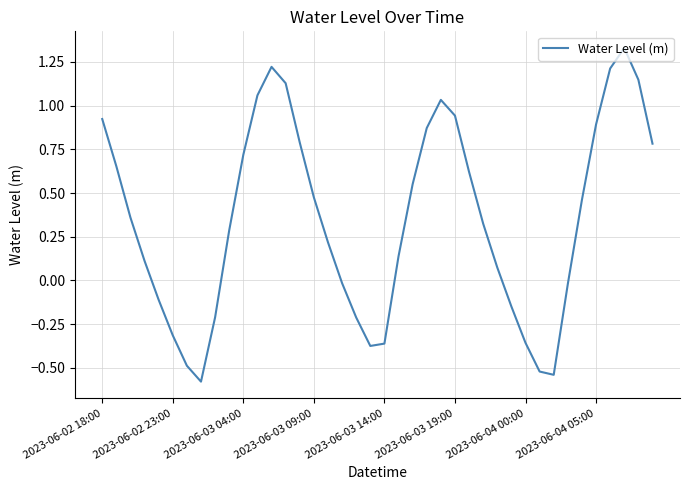

What is the difference between the maximum and minimum values?

1.9